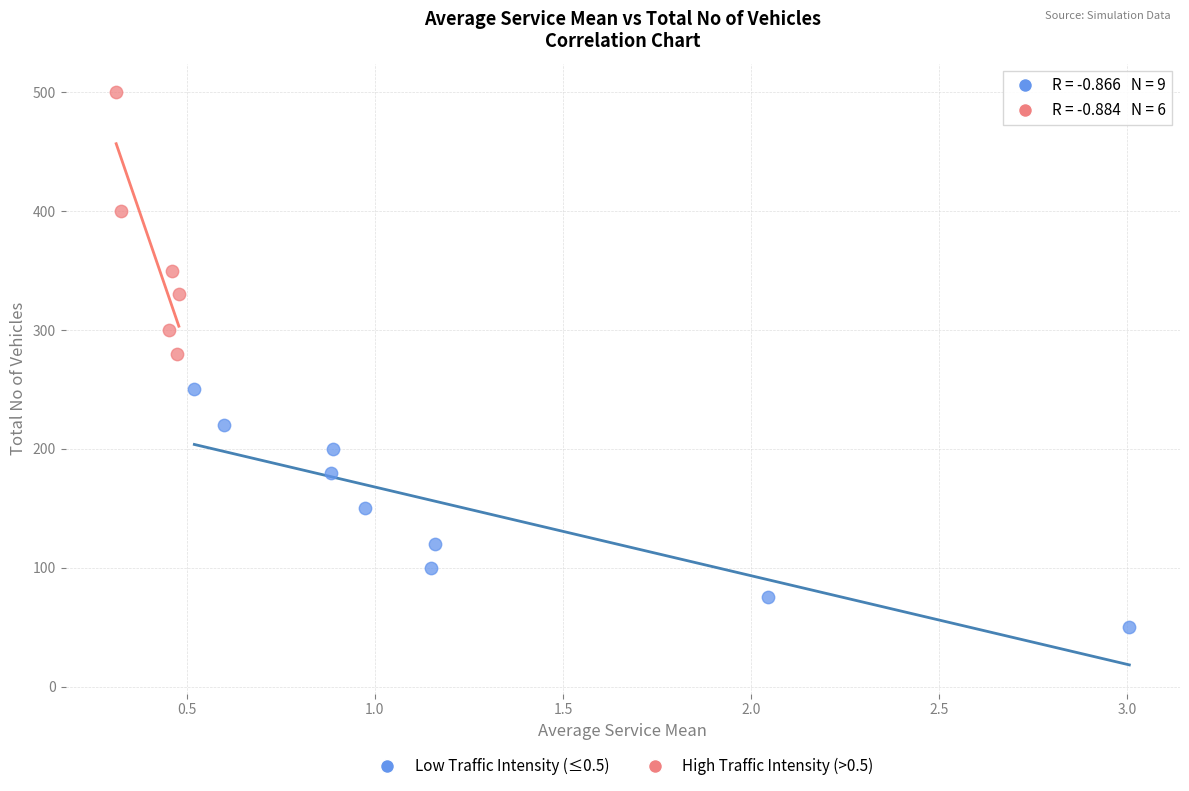

Which series contains the lowest Y value?

Low Traffic Intensity (≤0.5)